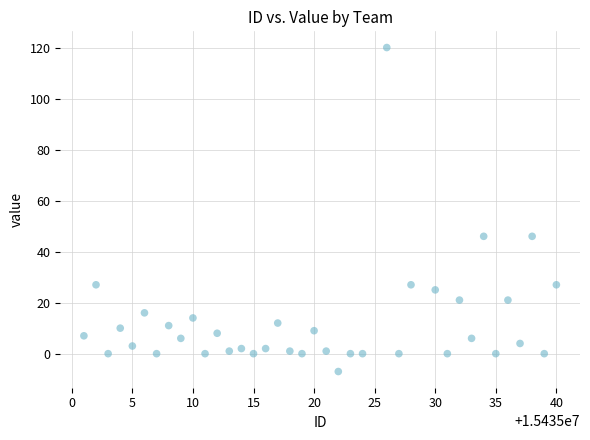

What is the range of Y values (max minus min)?

127